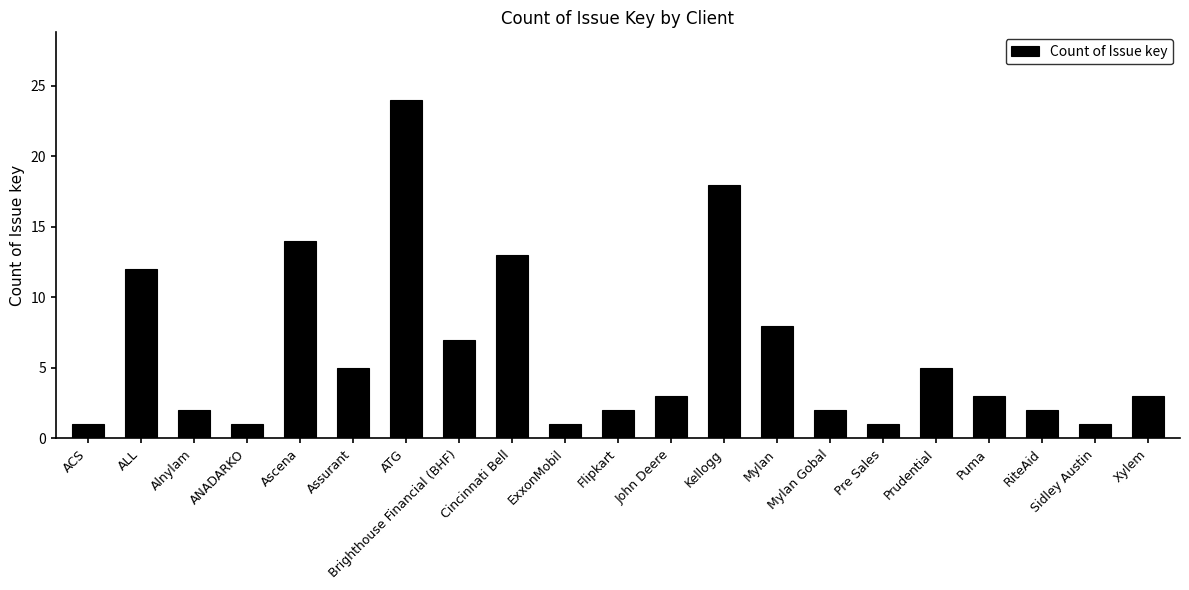

What is the sum of all values?

128